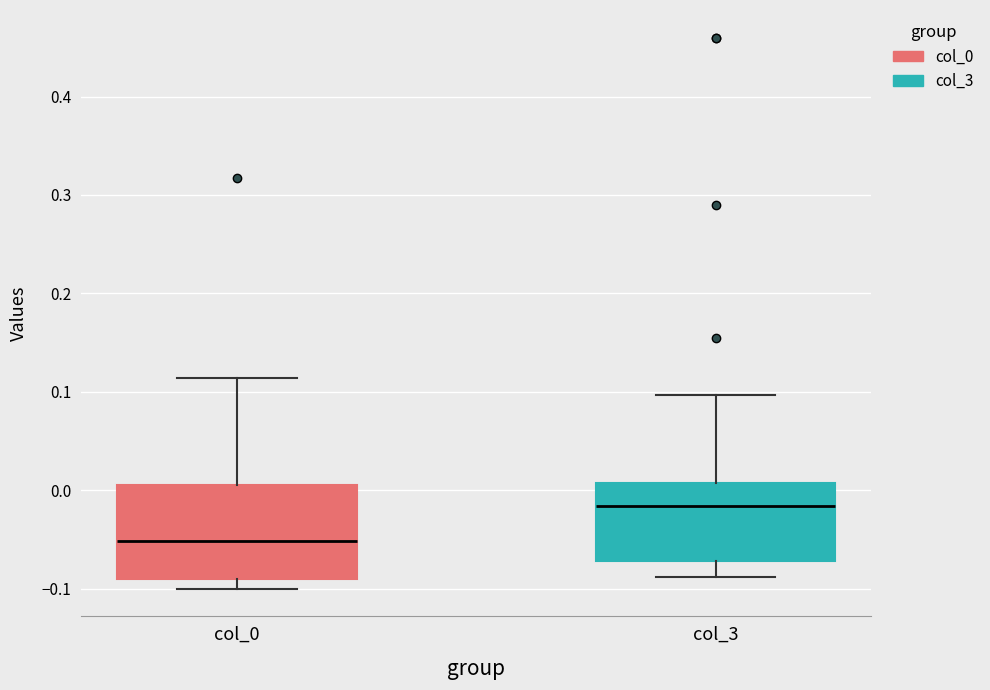

Reading left to right, transcribe this box plot: for each box, give where its median line is, the range the box spans, and where its two whiskers end, as read against the y-axis. The values are not printed on the chart, so give them approximately, as read against the axis.

col_0: median -0.05, box -0.09 to 0.01, whiskers -0.10 to 0.11
col_3: median -0.02, box -0.07 to 0.01, whiskers -0.09 to 0.10